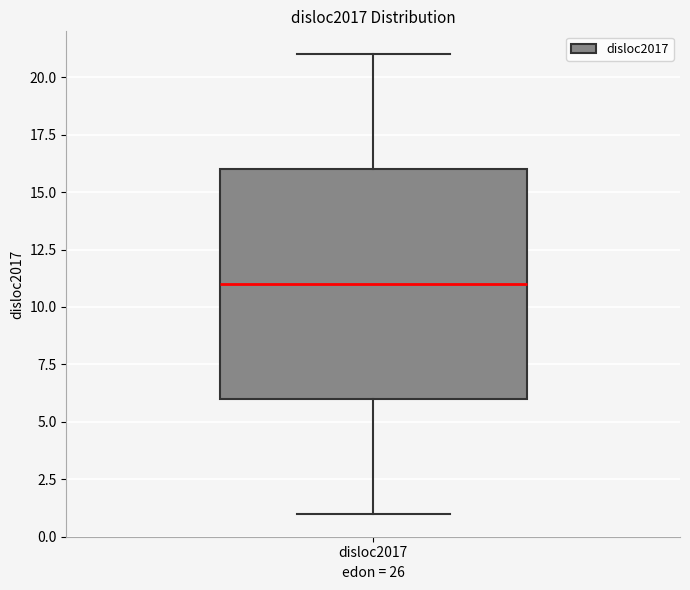

Where is the lower edge of the box for disloc2017 on the y-axis? The values are not printed on the chart, so give them approximately, as read against the axis.

6